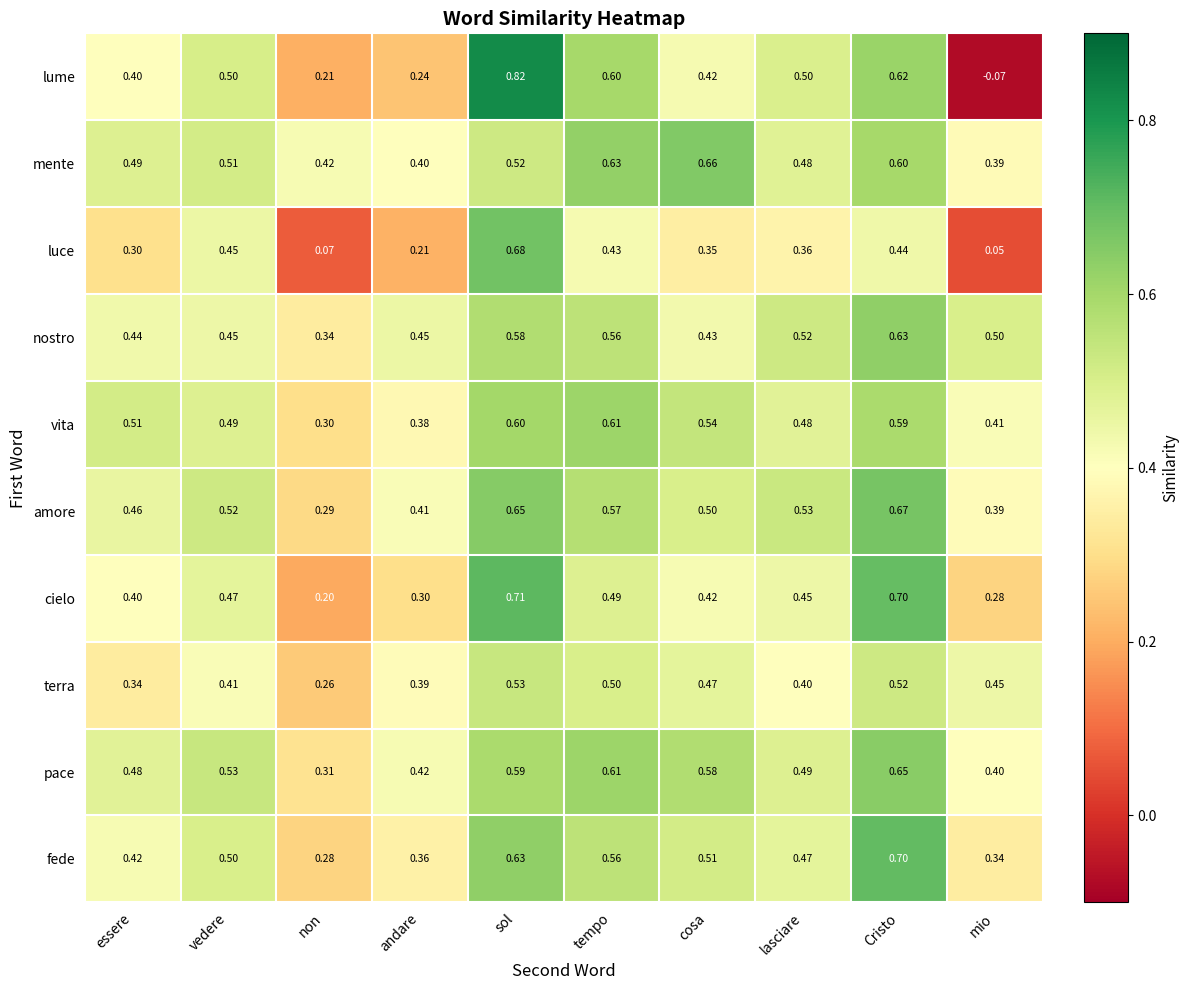

At how many categories does at least one series exceed 0?

10